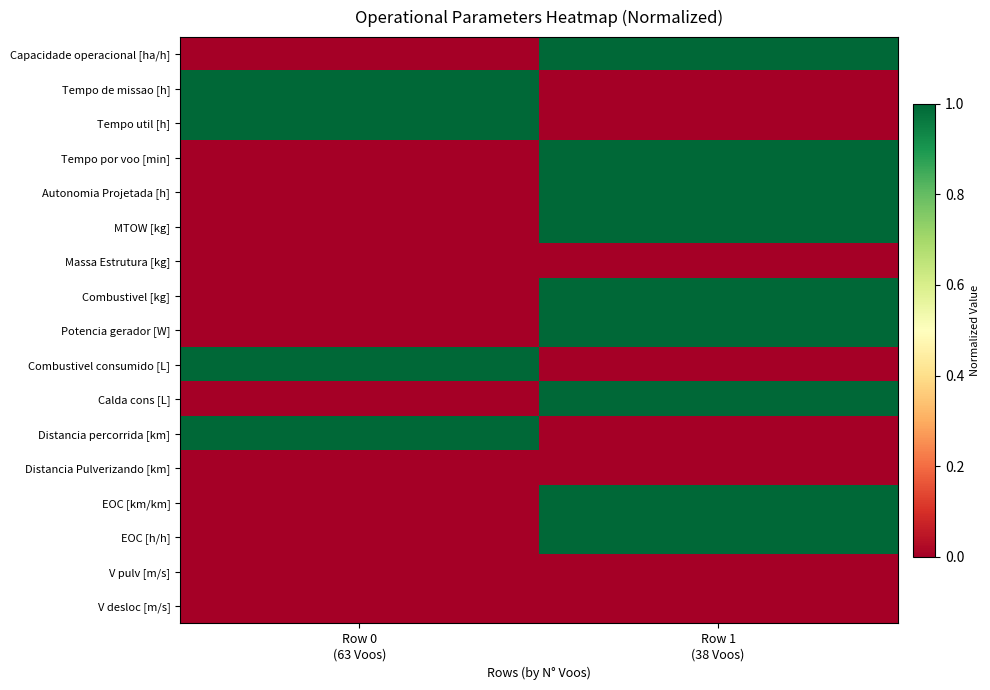

Reading left to right, extract all data points from this chart.

Capacidade operacional [ha/h]: Row 0
(63 Voos)=0	Row 1
(38 Voos)=1
Tempo de missao [h]: Row 0
(63 Voos)=1	Row 1
(38 Voos)=0
Tempo util [h]: Row 0
(63 Voos)=1	Row 1
(38 Voos)=0
Tempo por voo [min]: Row 0
(63 Voos)=0	Row 1
(38 Voos)=1
Autonomia Projetada [h]: Row 0
(63 Voos)=0	Row 1
(38 Voos)=1
MTOW [kg]: Row 0
(63 Voos)=0	Row 1
(38 Voos)=1
Massa Estrutura [kg]: Row 0
(63 Voos)=0	Row 1
(38 Voos)=0
Combustivel [kg]: Row 0
(63 Voos)=0	Row 1
(38 Voos)=1
Potencia gerador [W]: Row 0
(63 Voos)=0	Row 1
(38 Voos)=1
Combustivel consumido [L]: Row 0
(63 Voos)=1	Row 1
(38 Voos)=0
Calda cons [L]: Row 0
(63 Voos)=0	Row 1
(38 Voos)=1
Distancia percorrida [km]: Row 0
(63 Voos)=1	Row 1
(38 Voos)=0
Distancia Pulverizando [km]: Row 0
(63 Voos)=0	Row 1
(38 Voos)=0
EOC [km/km]: Row 0
(63 Voos)=0	Row 1
(38 Voos)=1
EOC [h/h]: Row 0
(63 Voos)=0	Row 1
(38 Voos)=1
V pulv [m/s]: Row 0
(63 Voos)=0	Row 1
(38 Voos)=0
V desloc [m/s]: Row 0
(63 Voos)=0	Row 1
(38 Voos)=0